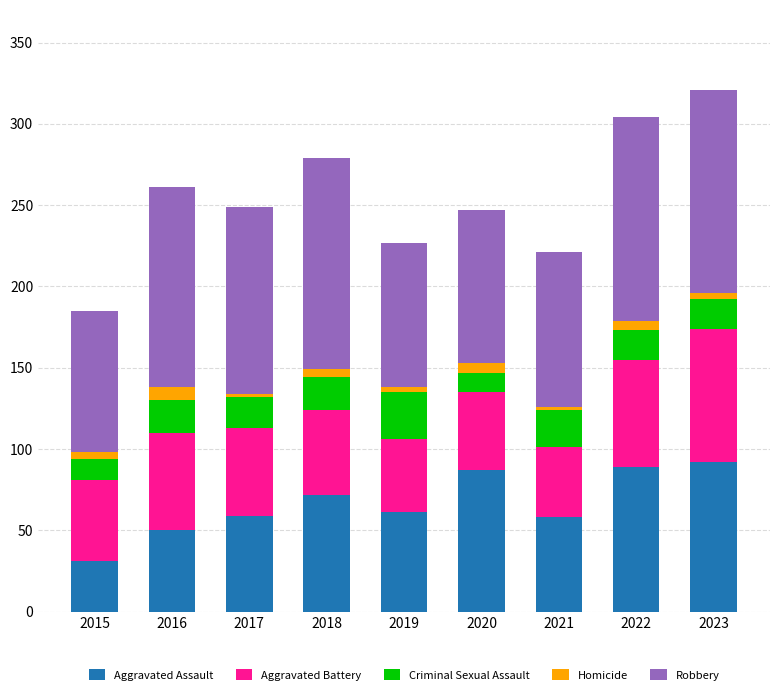

What is the maximum value for Aggravated Assault?

92